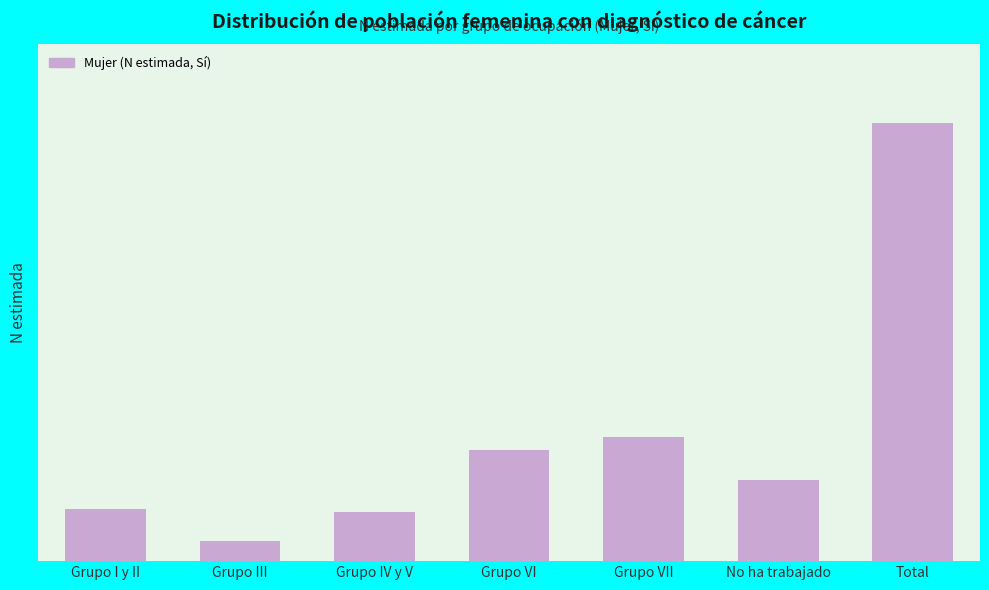

Does the chart contain any negative values?

No